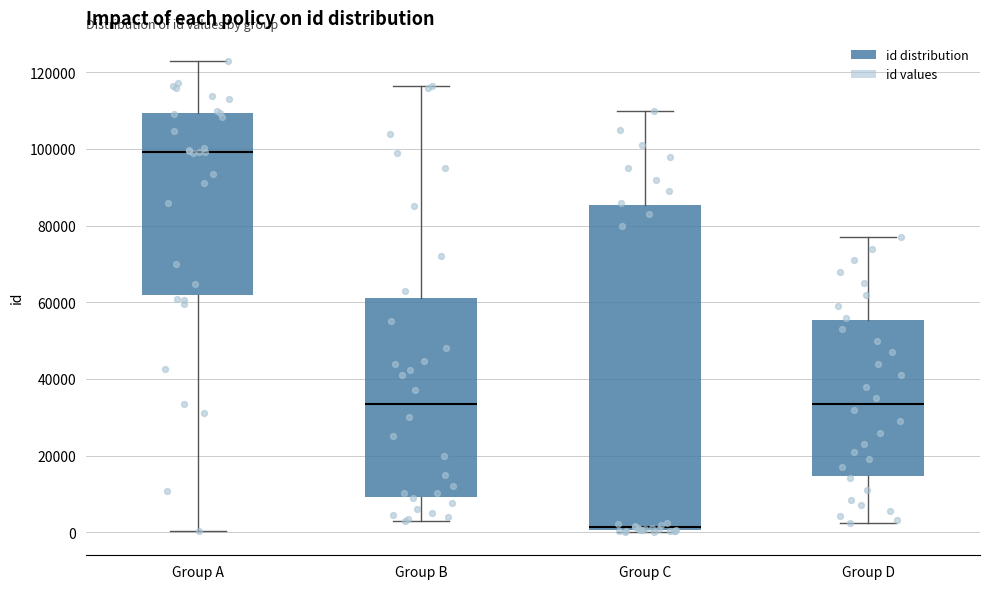

Comparing the boxes themselves (not the whiskers), which one is the tallest?

Group C